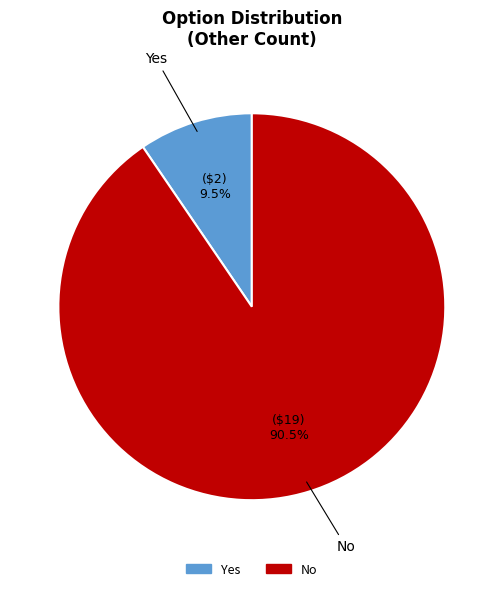

Which category has the biggest portion of the pie?

No